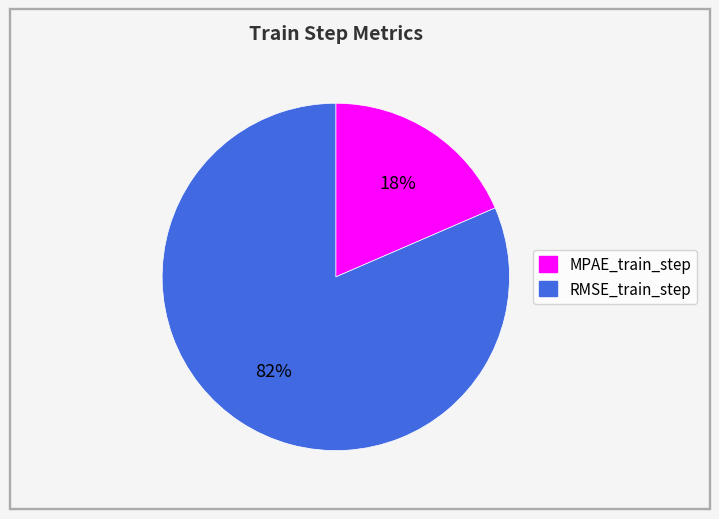

To the nearest percent, what is the average slice percentage?

50%